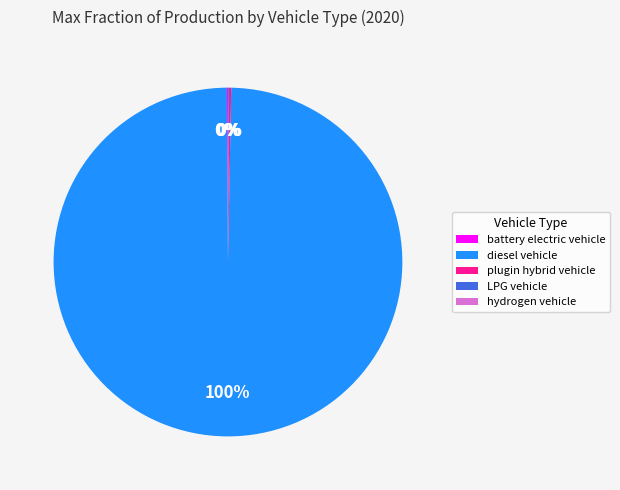

True or false: diesel vehicle accounts for 100% of the total.

True